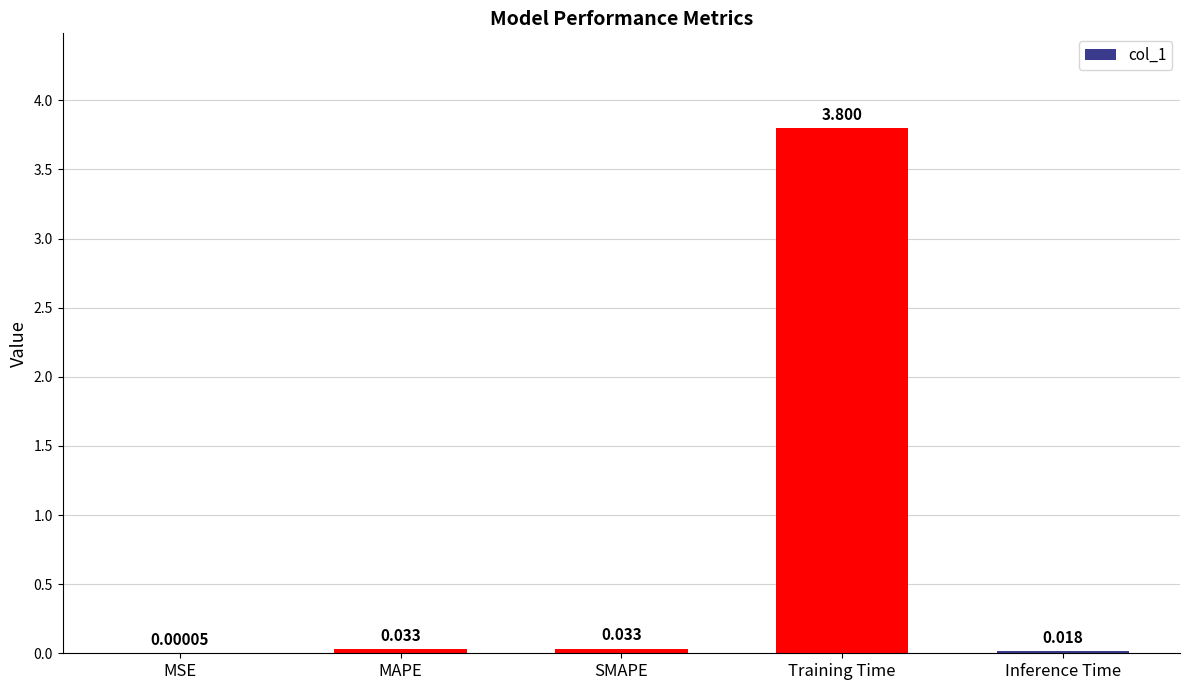

The value at Training Time is 3.8. True or false?

True